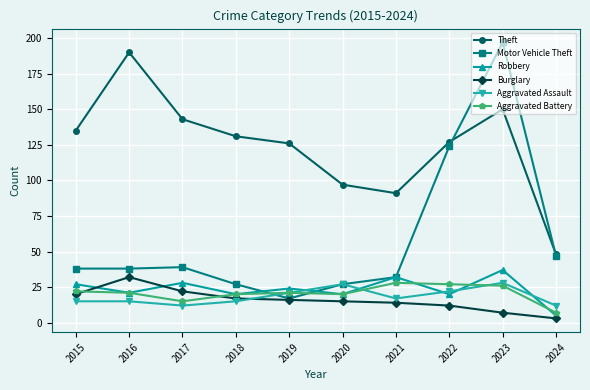

True or false: Aggravated Battery and Aggravated Assault cross at least once.

True